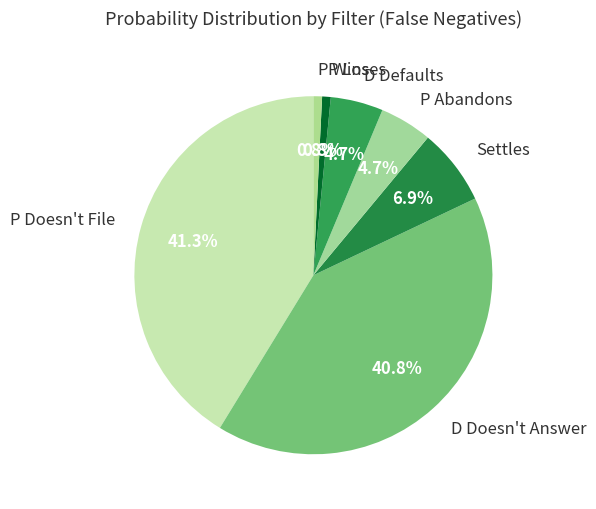

Is P Doesn't File the majority of the pie?

No